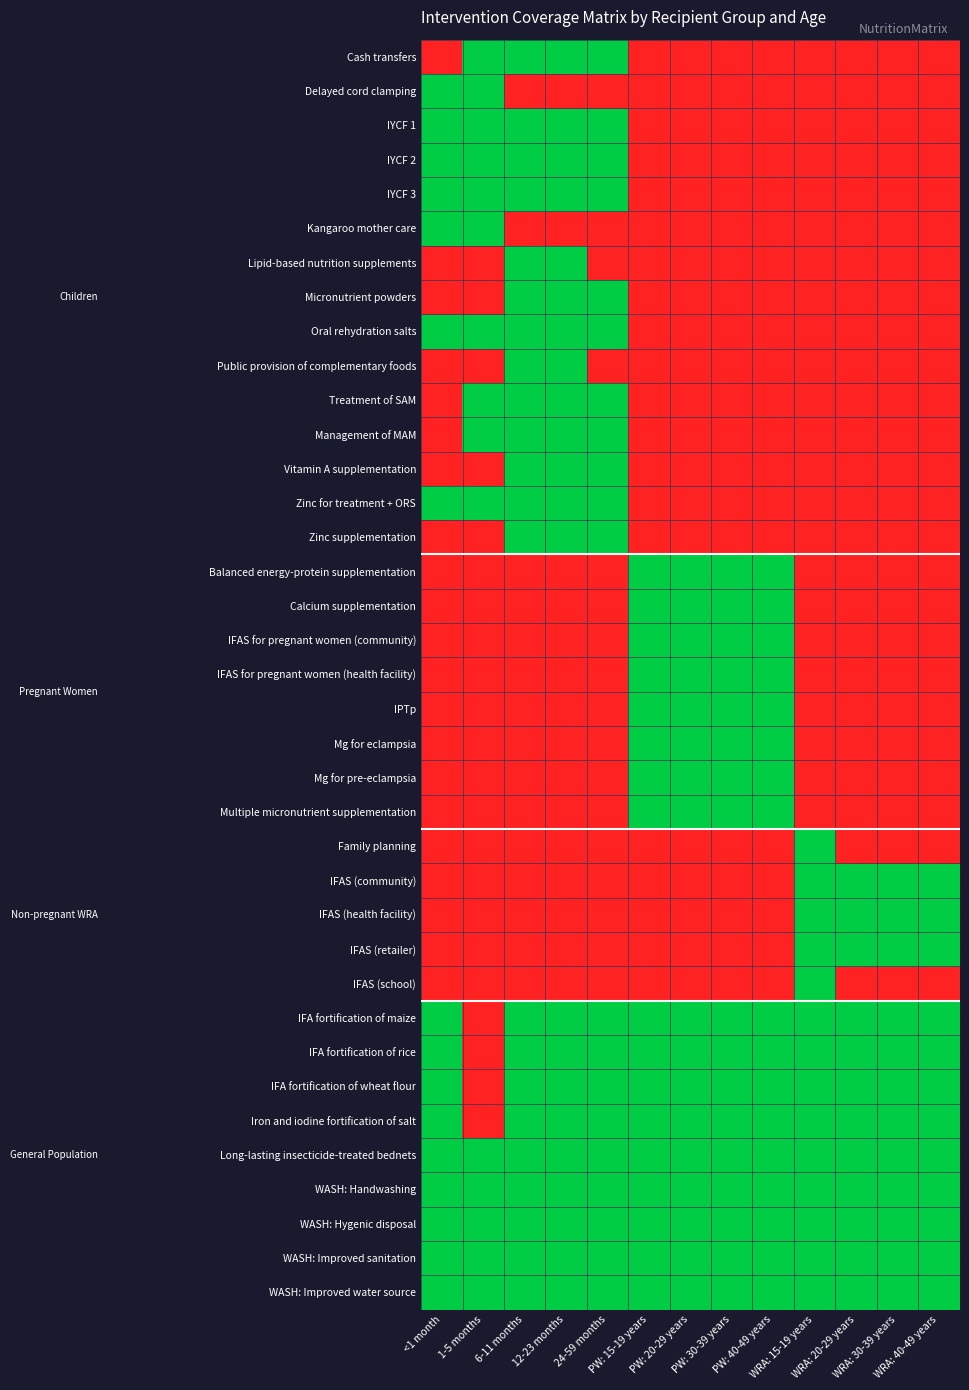

Reading left to right, what are all the values shown in this chart?

Cash transfers: <1 month=0	1-5 months=1	6-11 months=1	12-23 months=1	24-59 months=1	PW: 15-19 years=0	PW: 20-29 years=0	PW: 30-39 years=0	PW: 40-49 years=0	WRA: 15-19 years=0	WRA: 20-29 years=0	WRA: 30-39 years=0	WRA: 40-49 years=0
Delayed cord clamping: <1 month=1	1-5 months=1	6-11 months=0	12-23 months=0	24-59 months=0	PW: 15-19 years=0	PW: 20-29 years=0	PW: 30-39 years=0	PW: 40-49 years=0	WRA: 15-19 years=0	WRA: 20-29 years=0	WRA: 30-39 years=0	WRA: 40-49 years=0
IYCF 1: <1 month=1	1-5 months=1	6-11 months=1	12-23 months=1	24-59 months=1	PW: 15-19 years=0	PW: 20-29 years=0	PW: 30-39 years=0	PW: 40-49 years=0	WRA: 15-19 years=0	WRA: 20-29 years=0	WRA: 30-39 years=0	WRA: 40-49 years=0
IYCF 2: <1 month=1	1-5 months=1	6-11 months=1	12-23 months=1	24-59 months=1	PW: 15-19 years=0	PW: 20-29 years=0	PW: 30-39 years=0	PW: 40-49 years=0	WRA: 15-19 years=0	WRA: 20-29 years=0	WRA: 30-39 years=0	WRA: 40-49 years=0
IYCF 3: <1 month=1	1-5 months=1	6-11 months=1	12-23 months=1	24-59 months=1	PW: 15-19 years=0	PW: 20-29 years=0	PW: 30-39 years=0	PW: 40-49 years=0	WRA: 15-19 years=0	WRA: 20-29 years=0	WRA: 30-39 years=0	WRA: 40-49 years=0
Kangaroo mother care: <1 month=1	1-5 months=1	6-11 months=0	12-23 months=0	24-59 months=0	PW: 15-19 years=0	PW: 20-29 years=0	PW: 30-39 years=0	PW: 40-49 years=0	WRA: 15-19 years=0	WRA: 20-29 years=0	WRA: 30-39 years=0	WRA: 40-49 years=0
Lipid-based nutrition supplements: <1 month=0	1-5 months=0	6-11 months=1	12-23 months=1	24-59 months=0	PW: 15-19 years=0	PW: 20-29 years=0	PW: 30-39 years=0	PW: 40-49 years=0	WRA: 15-19 years=0	WRA: 20-29 years=0	WRA: 30-39 years=0	WRA: 40-49 years=0
Micronutrient powders: <1 month=0	1-5 months=0	6-11 months=1	12-23 months=1	24-59 months=1	PW: 15-19 years=0	PW: 20-29 years=0	PW: 30-39 years=0	PW: 40-49 years=0	WRA: 15-19 years=0	WRA: 20-29 years=0	WRA: 30-39 years=0	WRA: 40-49 years=0
Oral rehydration salts: <1 month=1	1-5 months=1	6-11 months=1	12-23 months=1	24-59 months=1	PW: 15-19 years=0	PW: 20-29 years=0	PW: 30-39 years=0	PW: 40-49 years=0	WRA: 15-19 years=0	WRA: 20-29 years=0	WRA: 30-39 years=0	WRA: 40-49 years=0
Public provision of complementary foods: <1 month=0	1-5 months=0	6-11 months=1	12-23 months=1	24-59 months=0	PW: 15-19 years=0	PW: 20-29 years=0	PW: 30-39 years=0	PW: 40-49 years=0	WRA: 15-19 years=0	WRA: 20-29 years=0	WRA: 30-39 years=0	WRA: 40-49 years=0
Treatment of SAM: <1 month=0	1-5 months=1	6-11 months=1	12-23 months=1	24-59 months=1	PW: 15-19 years=0	PW: 20-29 years=0	PW: 30-39 years=0	PW: 40-49 years=0	WRA: 15-19 years=0	WRA: 20-29 years=0	WRA: 30-39 years=0	WRA: 40-49 years=0
Management of MAM: <1 month=0	1-5 months=1	6-11 months=1	12-23 months=1	24-59 months=1	PW: 15-19 years=0	PW: 20-29 years=0	PW: 30-39 years=0	PW: 40-49 years=0	WRA: 15-19 years=0	WRA: 20-29 years=0	WRA: 30-39 years=0	WRA: 40-49 years=0
Vitamin A supplementation: <1 month=0	1-5 months=0	6-11 months=1	12-23 months=1	24-59 months=1	PW: 15-19 years=0	PW: 20-29 years=0	PW: 30-39 years=0	PW: 40-49 years=0	WRA: 15-19 years=0	WRA: 20-29 years=0	WRA: 30-39 years=0	WRA: 40-49 years=0
Zinc for treatment + ORS: <1 month=1	1-5 months=1	6-11 months=1	12-23 months=1	24-59 months=1	PW: 15-19 years=0	PW: 20-29 years=0	PW: 30-39 years=0	PW: 40-49 years=0	WRA: 15-19 years=0	WRA: 20-29 years=0	WRA: 30-39 years=0	WRA: 40-49 years=0
Zinc supplementation: <1 month=0	1-5 months=0	6-11 months=1	12-23 months=1	24-59 months=1	PW: 15-19 years=0	PW: 20-29 years=0	PW: 30-39 years=0	PW: 40-49 years=0	WRA: 15-19 years=0	WRA: 20-29 years=0	WRA: 30-39 years=0	WRA: 40-49 years=0
Balanced energy-protein supplementation: <1 month=0	1-5 months=0	6-11 months=0	12-23 months=0	24-59 months=0	PW: 15-19 years=1	PW: 20-29 years=1	PW: 30-39 years=1	PW: 40-49 years=1	WRA: 15-19 years=0	WRA: 20-29 years=0	WRA: 30-39 years=0	WRA: 40-49 years=0
Calcium supplementation: <1 month=0	1-5 months=0	6-11 months=0	12-23 months=0	24-59 months=0	PW: 15-19 years=1	PW: 20-29 years=1	PW: 30-39 years=1	PW: 40-49 years=1	WRA: 15-19 years=0	WRA: 20-29 years=0	WRA: 30-39 years=0	WRA: 40-49 years=0
IFAS for pregnant women (community): <1 month=0	1-5 months=0	6-11 months=0	12-23 months=0	24-59 months=0	PW: 15-19 years=1	PW: 20-29 years=1	PW: 30-39 years=1	PW: 40-49 years=1	WRA: 15-19 years=0	WRA: 20-29 years=0	WRA: 30-39 years=0	WRA: 40-49 years=0
IFAS for pregnant women (health facility): <1 month=0	1-5 months=0	6-11 months=0	12-23 months=0	24-59 months=0	PW: 15-19 years=1	PW: 20-29 years=1	PW: 30-39 years=1	PW: 40-49 years=1	WRA: 15-19 years=0	WRA: 20-29 years=0	WRA: 30-39 years=0	WRA: 40-49 years=0
IPTp: <1 month=0	1-5 months=0	6-11 months=0	12-23 months=0	24-59 months=0	PW: 15-19 years=1	PW: 20-29 years=1	PW: 30-39 years=1	PW: 40-49 years=1	WRA: 15-19 years=0	WRA: 20-29 years=0	WRA: 30-39 years=0	WRA: 40-49 years=0
Mg for eclampsia: <1 month=0	1-5 months=0	6-11 months=0	12-23 months=0	24-59 months=0	PW: 15-19 years=1	PW: 20-29 years=1	PW: 30-39 years=1	PW: 40-49 years=1	WRA: 15-19 years=0	WRA: 20-29 years=0	WRA: 30-39 years=0	WRA: 40-49 years=0
Mg for pre-eclampsia: <1 month=0	1-5 months=0	6-11 months=0	12-23 months=0	24-59 months=0	PW: 15-19 years=1	PW: 20-29 years=1	PW: 30-39 years=1	PW: 40-49 years=1	WRA: 15-19 years=0	WRA: 20-29 years=0	WRA: 30-39 years=0	WRA: 40-49 years=0
Multiple micronutrient supplementation: <1 month=0	1-5 months=0	6-11 months=0	12-23 months=0	24-59 months=0	PW: 15-19 years=1	PW: 20-29 years=1	PW: 30-39 years=1	PW: 40-49 years=1	WRA: 15-19 years=0	WRA: 20-29 years=0	WRA: 30-39 years=0	WRA: 40-49 years=0
Family planning: <1 month=0	1-5 months=0	6-11 months=0	12-23 months=0	24-59 months=0	PW: 15-19 years=0	PW: 20-29 years=0	PW: 30-39 years=0	PW: 40-49 years=0	WRA: 15-19 years=1	WRA: 20-29 years=0	WRA: 30-39 years=0	WRA: 40-49 years=0
IFAS (community): <1 month=0	1-5 months=0	6-11 months=0	12-23 months=0	24-59 months=0	PW: 15-19 years=0	PW: 20-29 years=0	PW: 30-39 years=0	PW: 40-49 years=0	WRA: 15-19 years=1	WRA: 20-29 years=1	WRA: 30-39 years=1	WRA: 40-49 years=1
IFAS (health facility): <1 month=0	1-5 months=0	6-11 months=0	12-23 months=0	24-59 months=0	PW: 15-19 years=0	PW: 20-29 years=0	PW: 30-39 years=0	PW: 40-49 years=0	WRA: 15-19 years=1	WRA: 20-29 years=1	WRA: 30-39 years=1	WRA: 40-49 years=1
IFAS (retailer): <1 month=0	1-5 months=0	6-11 months=0	12-23 months=0	24-59 months=0	PW: 15-19 years=0	PW: 20-29 years=0	PW: 30-39 years=0	PW: 40-49 years=0	WRA: 15-19 years=1	WRA: 20-29 years=1	WRA: 30-39 years=1	WRA: 40-49 years=1
IFAS (school): <1 month=0	1-5 months=0	6-11 months=0	12-23 months=0	24-59 months=0	PW: 15-19 years=0	PW: 20-29 years=0	PW: 30-39 years=0	PW: 40-49 years=0	WRA: 15-19 years=1	WRA: 20-29 years=0	WRA: 30-39 years=0	WRA: 40-49 years=0
IFA fortification of maize: <1 month=1	1-5 months=0	6-11 months=1	12-23 months=1	24-59 months=1	PW: 15-19 years=1	PW: 20-29 years=1	PW: 30-39 years=1	PW: 40-49 years=1	WRA: 15-19 years=1	WRA: 20-29 years=1	WRA: 30-39 years=1	WRA: 40-49 years=1
IFA fortification of rice: <1 month=1	1-5 months=0	6-11 months=1	12-23 months=1	24-59 months=1	PW: 15-19 years=1	PW: 20-29 years=1	PW: 30-39 years=1	PW: 40-49 years=1	WRA: 15-19 years=1	WRA: 20-29 years=1	WRA: 30-39 years=1	WRA: 40-49 years=1
IFA fortification of wheat flour: <1 month=1	1-5 months=0	6-11 months=1	12-23 months=1	24-59 months=1	PW: 15-19 years=1	PW: 20-29 years=1	PW: 30-39 years=1	PW: 40-49 years=1	WRA: 15-19 years=1	WRA: 20-29 years=1	WRA: 30-39 years=1	WRA: 40-49 years=1
Iron and iodine fortification of salt: <1 month=1	1-5 months=0	6-11 months=1	12-23 months=1	24-59 months=1	PW: 15-19 years=1	PW: 20-29 years=1	PW: 30-39 years=1	PW: 40-49 years=1	WRA: 15-19 years=1	WRA: 20-29 years=1	WRA: 30-39 years=1	WRA: 40-49 years=1
Long-lasting insecticide-treated bednets: <1 month=1	1-5 months=1	6-11 months=1	12-23 months=1	24-59 months=1	PW: 15-19 years=1	PW: 20-29 years=1	PW: 30-39 years=1	PW: 40-49 years=1	WRA: 15-19 years=1	WRA: 20-29 years=1	WRA: 30-39 years=1	WRA: 40-49 years=1
WASH: Handwashing: <1 month=1	1-5 months=1	6-11 months=1	12-23 months=1	24-59 months=1	PW: 15-19 years=1	PW: 20-29 years=1	PW: 30-39 years=1	PW: 40-49 years=1	WRA: 15-19 years=1	WRA: 20-29 years=1	WRA: 30-39 years=1	WRA: 40-49 years=1
WASH: Hygenic disposal: <1 month=1	1-5 months=1	6-11 months=1	12-23 months=1	24-59 months=1	PW: 15-19 years=1	PW: 20-29 years=1	PW: 30-39 years=1	PW: 40-49 years=1	WRA: 15-19 years=1	WRA: 20-29 years=1	WRA: 30-39 years=1	WRA: 40-49 years=1
WASH: Improved sanitation: <1 month=1	1-5 months=1	6-11 months=1	12-23 months=1	24-59 months=1	PW: 15-19 years=1	PW: 20-29 years=1	PW: 30-39 years=1	PW: 40-49 years=1	WRA: 15-19 years=1	WRA: 20-29 years=1	WRA: 30-39 years=1	WRA: 40-49 years=1
WASH: Improved water source: <1 month=1	1-5 months=1	6-11 months=1	12-23 months=1	24-59 months=1	PW: 15-19 years=1	PW: 20-29 years=1	PW: 30-39 years=1	PW: 40-49 years=1	WRA: 15-19 years=1	WRA: 20-29 years=1	WRA: 30-39 years=1	WRA: 40-49 years=1